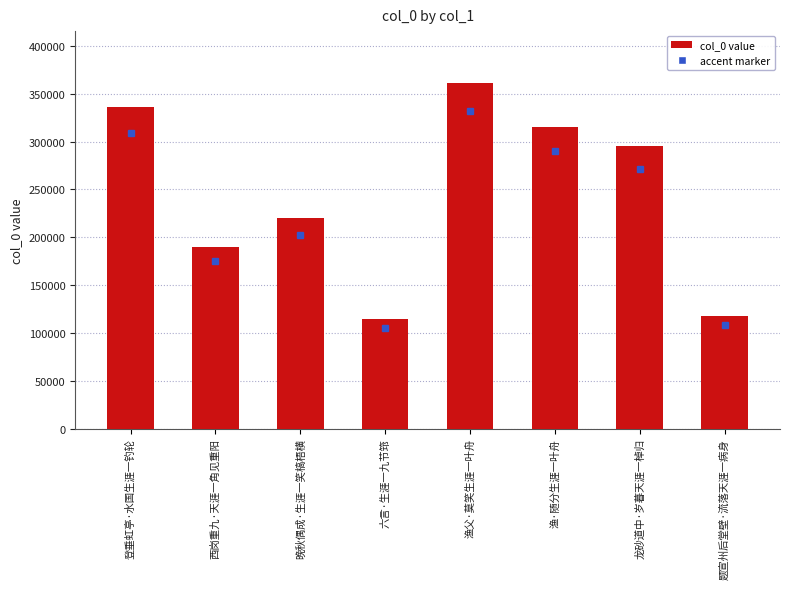

Reading left to right, transcribe all the data shown in this chart.

336187	190122	219877	114584	361264	315332	295136	117452